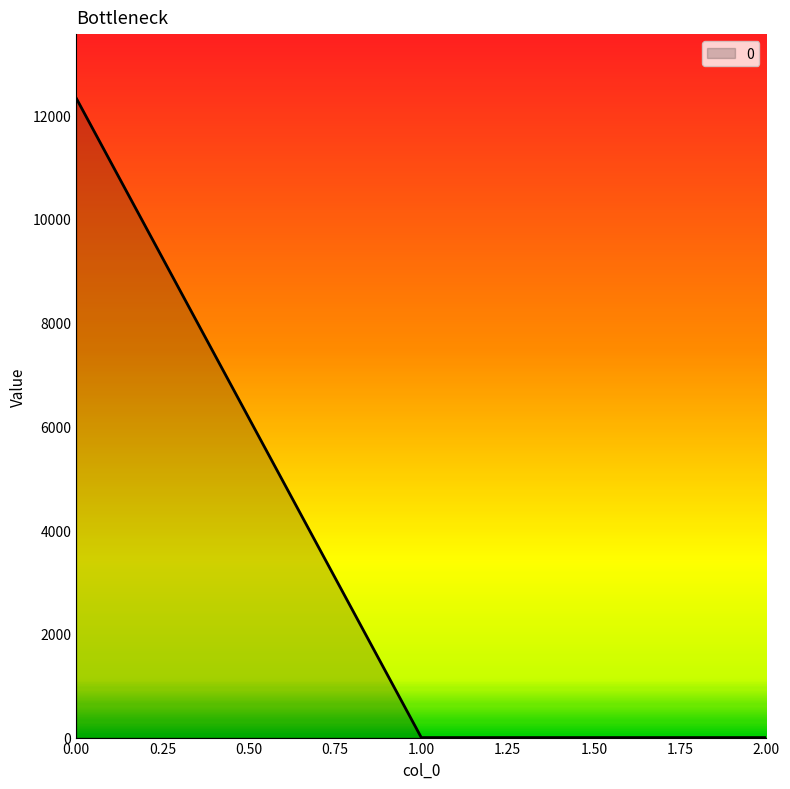

Reading left to right, transcribe all the data shown in this chart.

0.00=12329.4	1.00=0.0	2.00=0.0